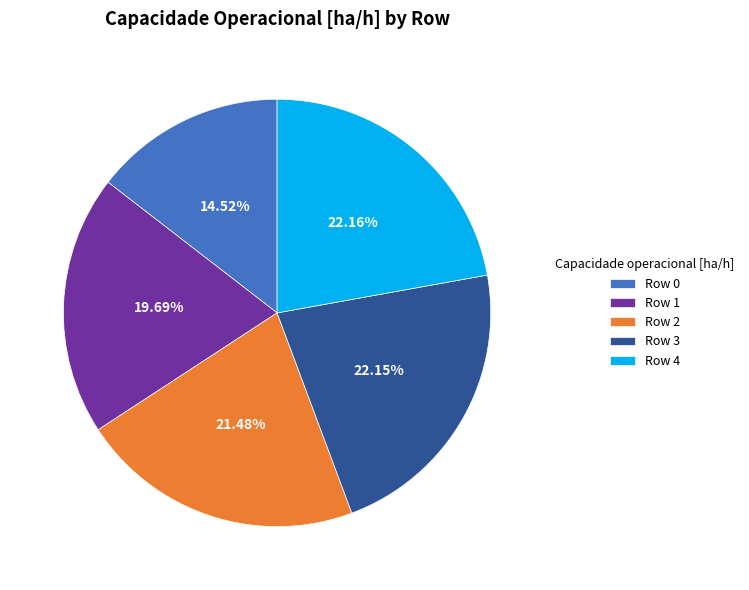

Which slice is the smallest?

Row 0